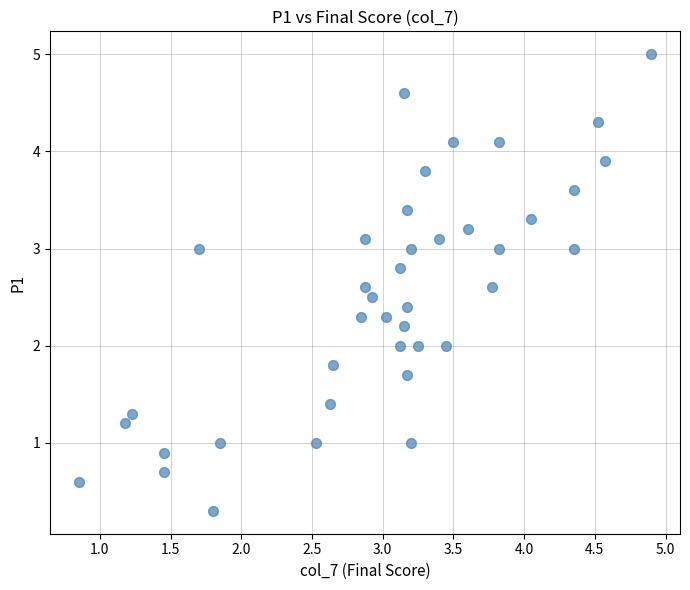

What is the range of X values (max minus min)?

4.1